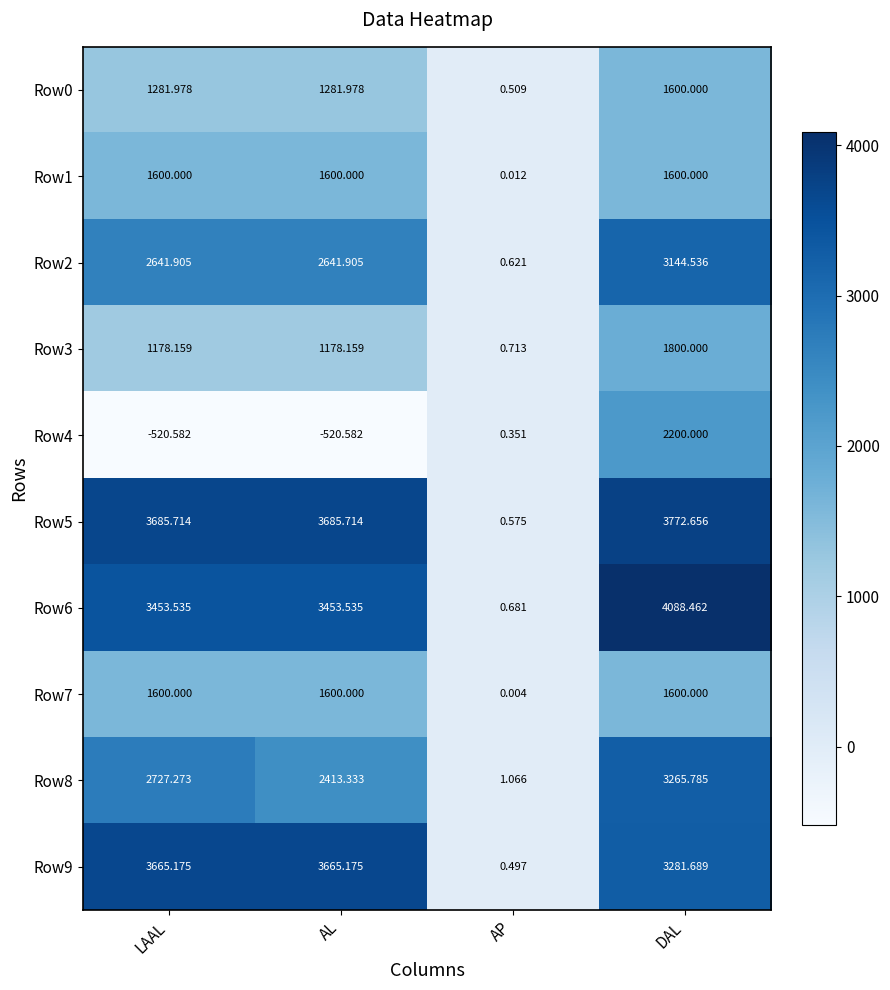

What is the total value across all series at DAL?

26353.1